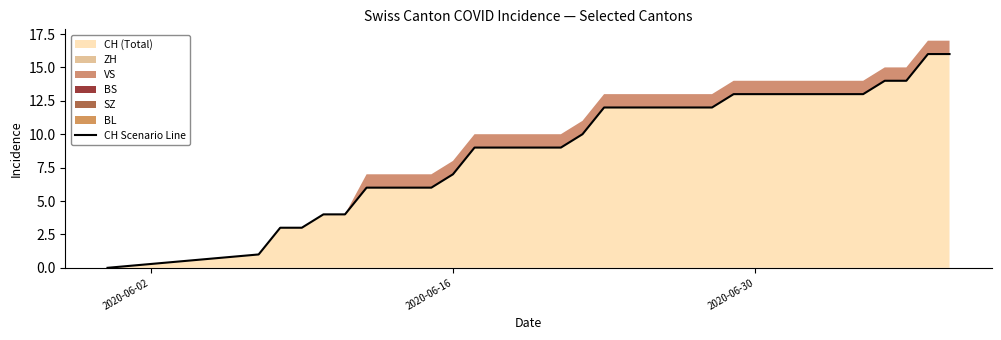

What is the maximum value for CH (Total)?

16